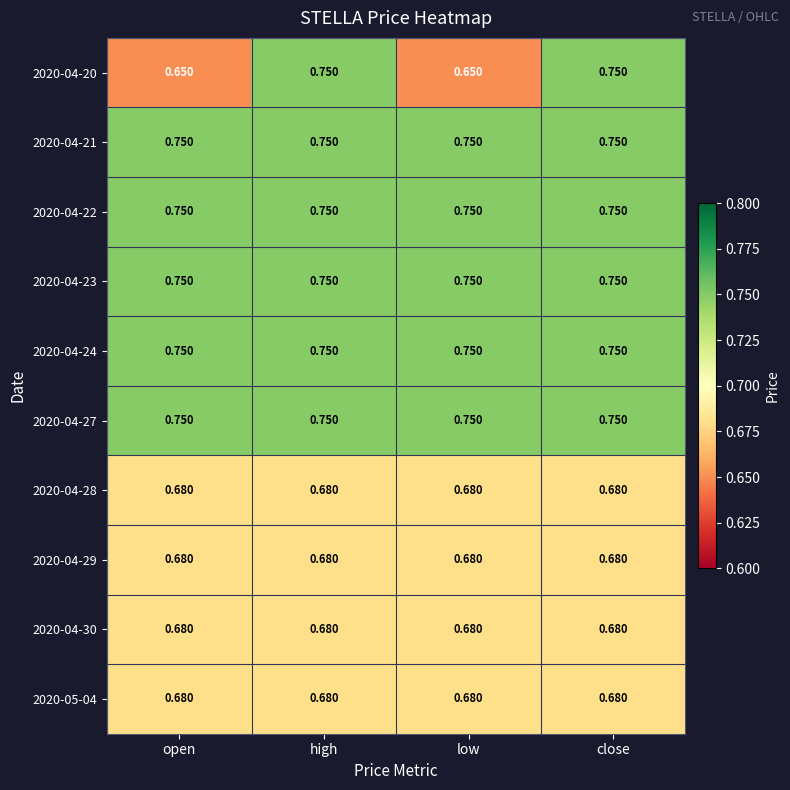

Is the value of 2020-04-28 at high greater than the value of 2020-04-23 at open?

No